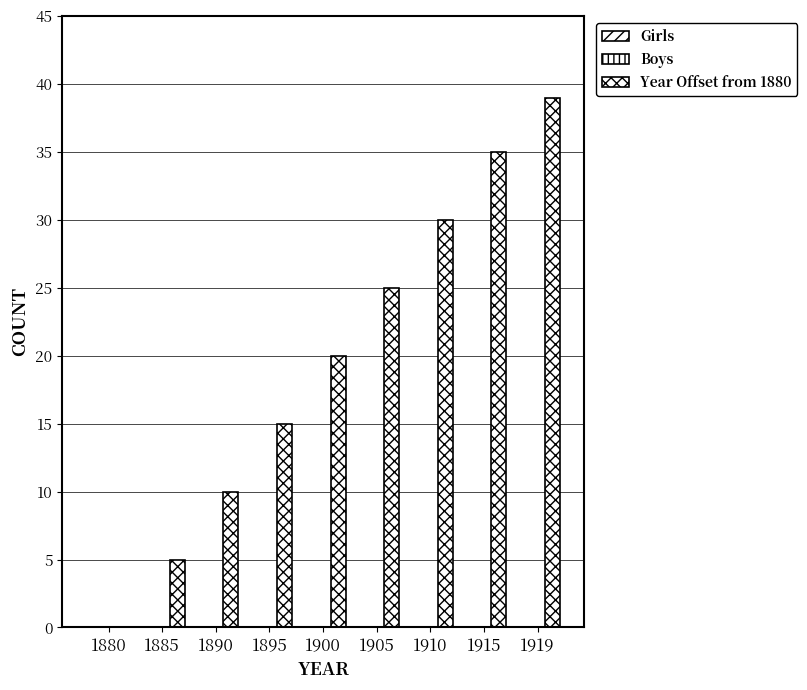

How many series are shown in this chart?

1